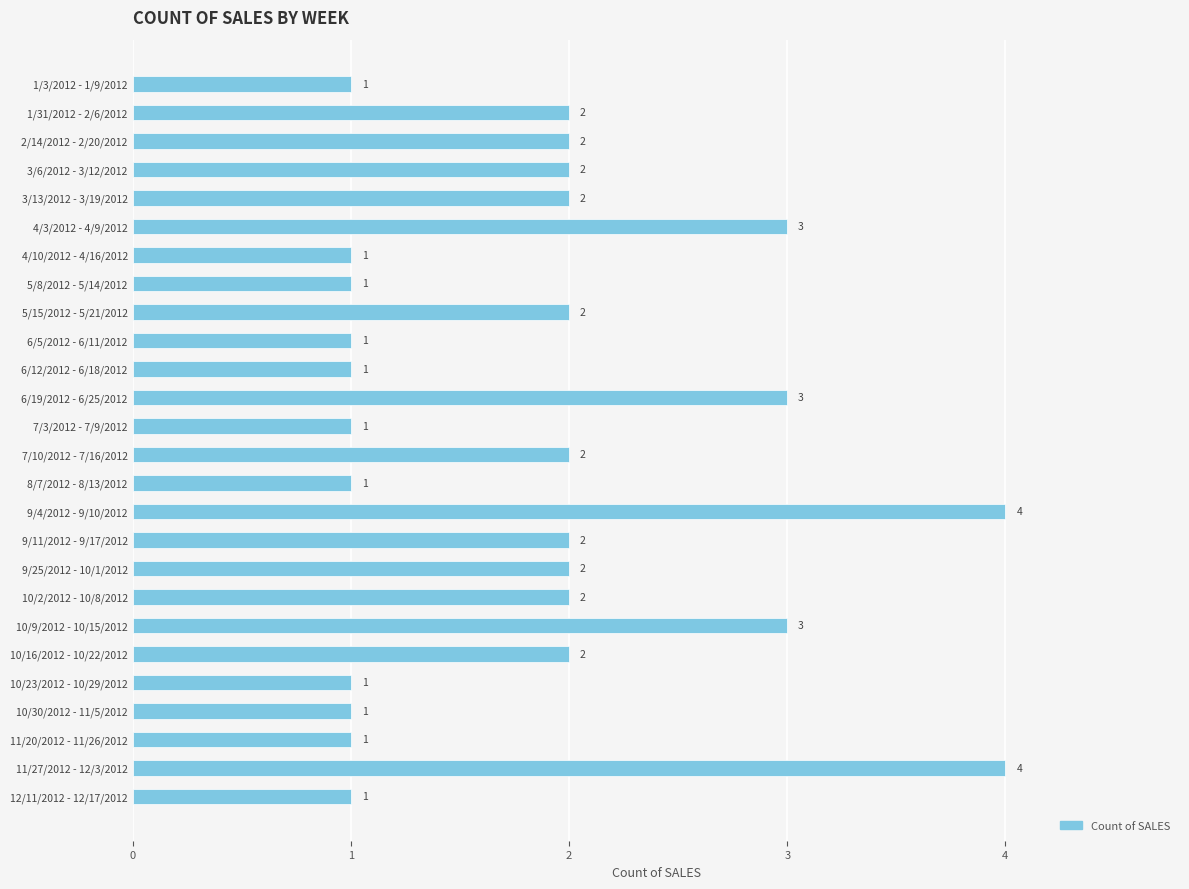

Reading bottom to top, extract all data points from this chart.

1	4	1	1	1	2	3	2	2	2	4	1	2	1	3	1	1	2	1	1	3	2	2	2	2	1